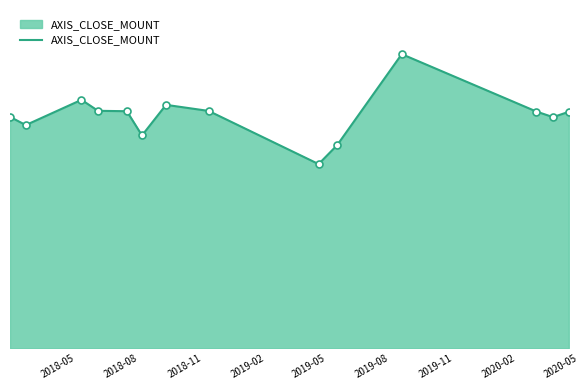

Does the chart have visible grid lines?

No